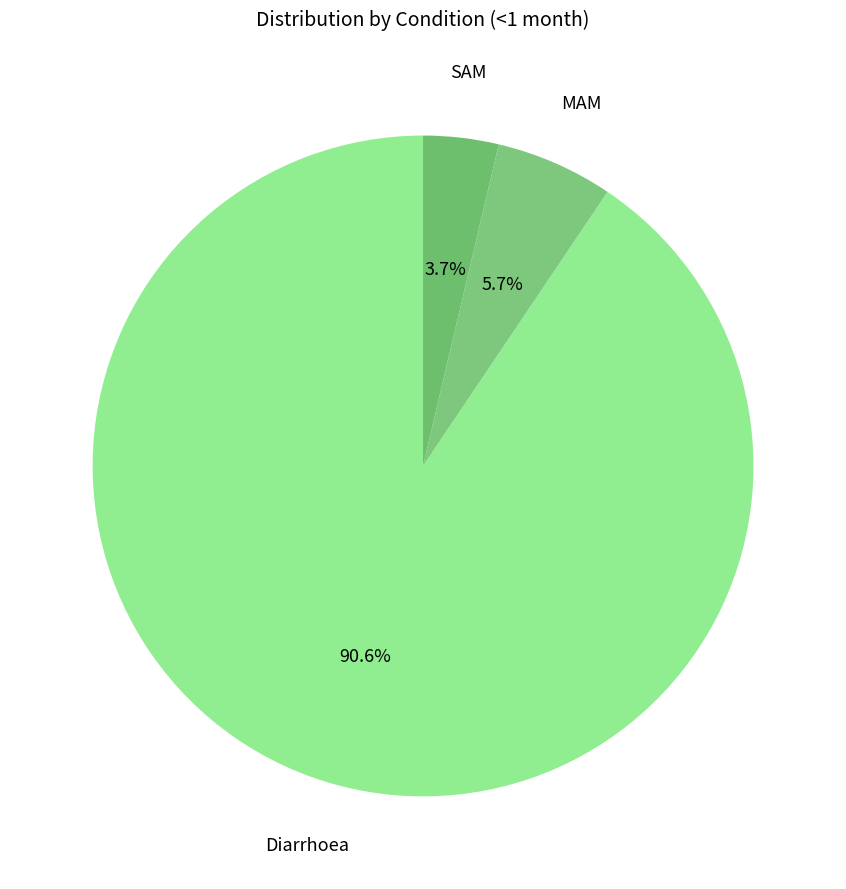

Which slice is the smallest?

SAM